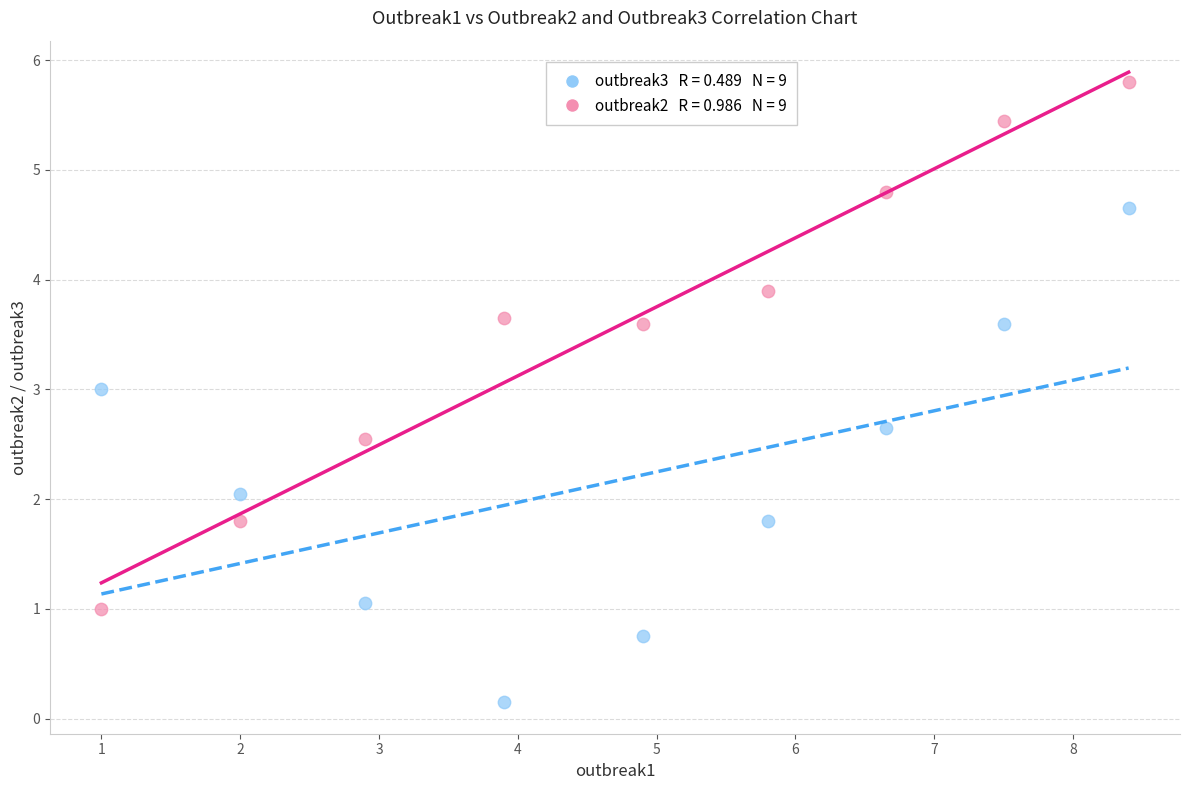

Across all data points, what is the range of X values (max minus min)?

7.4